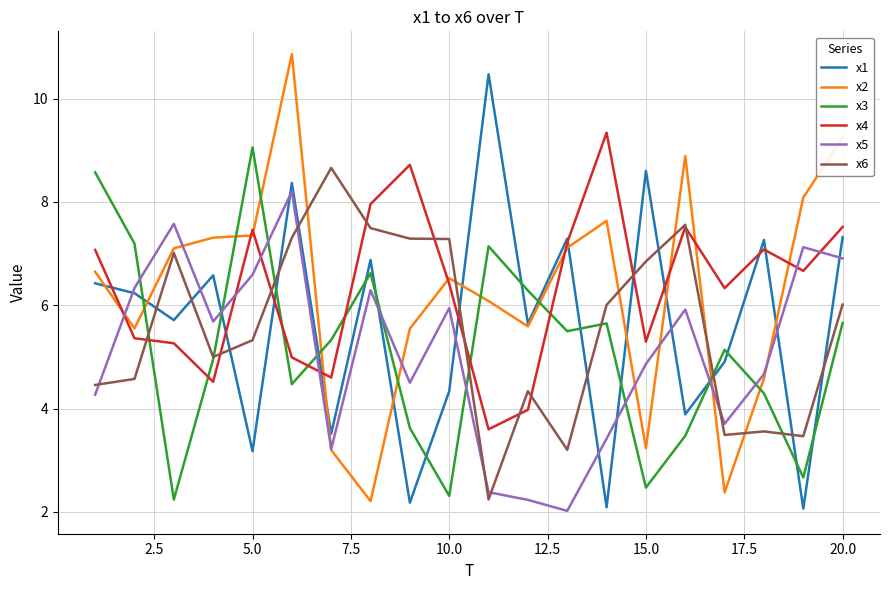

True or false: x5 and x6 intersect in this chart.

True